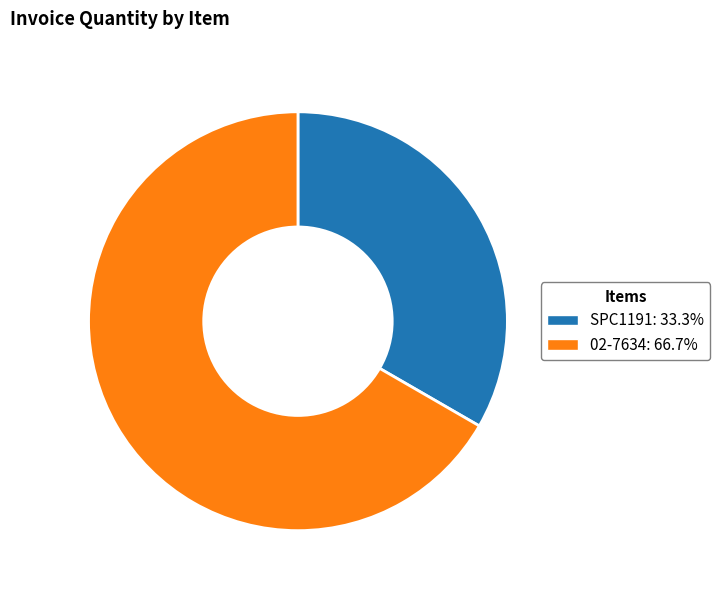

Combined, do 02-7634 and SPC1191 account for over 50%?

Yes